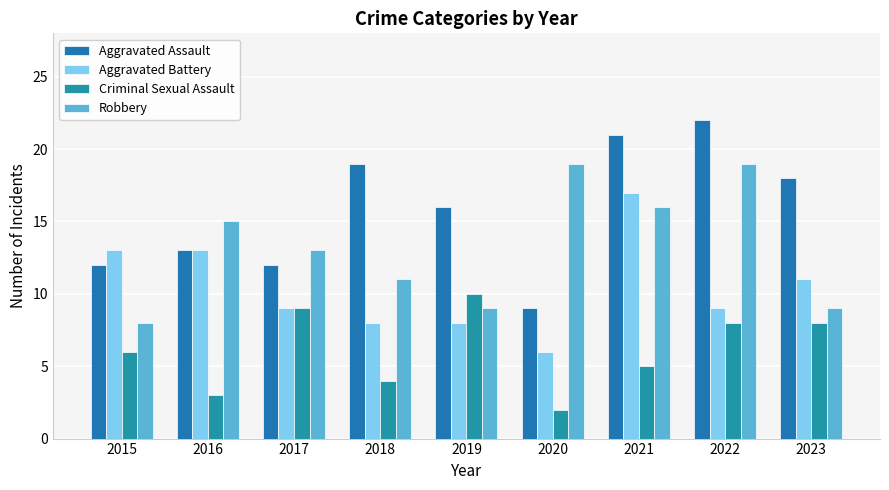

Which series has the largest total across all categories?

Aggravated Assault